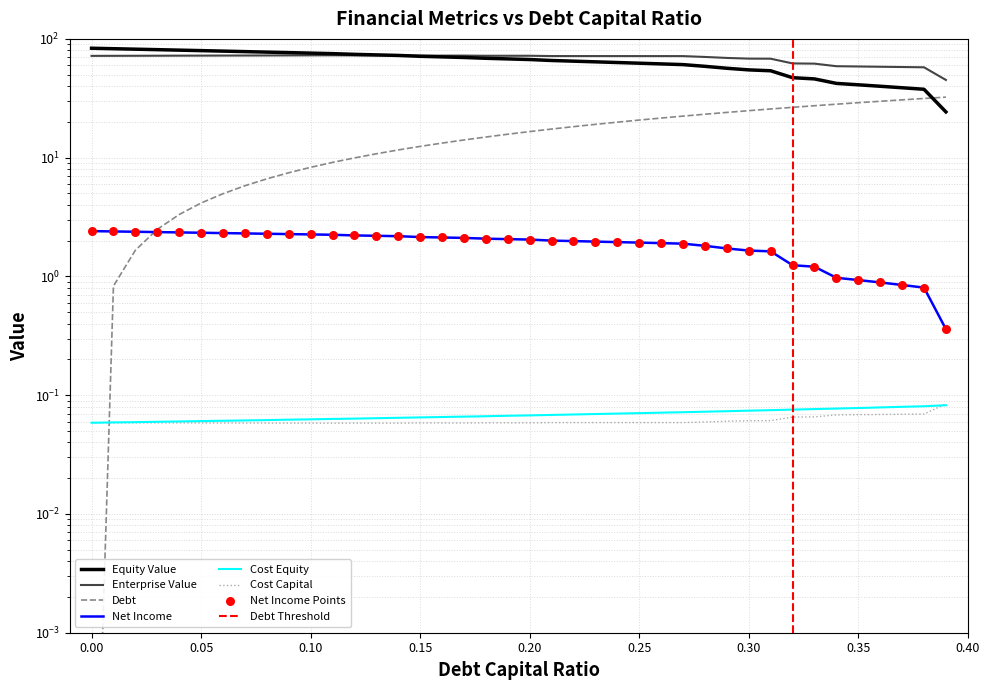

Which series has the largest total across all categories?

enterprise_value